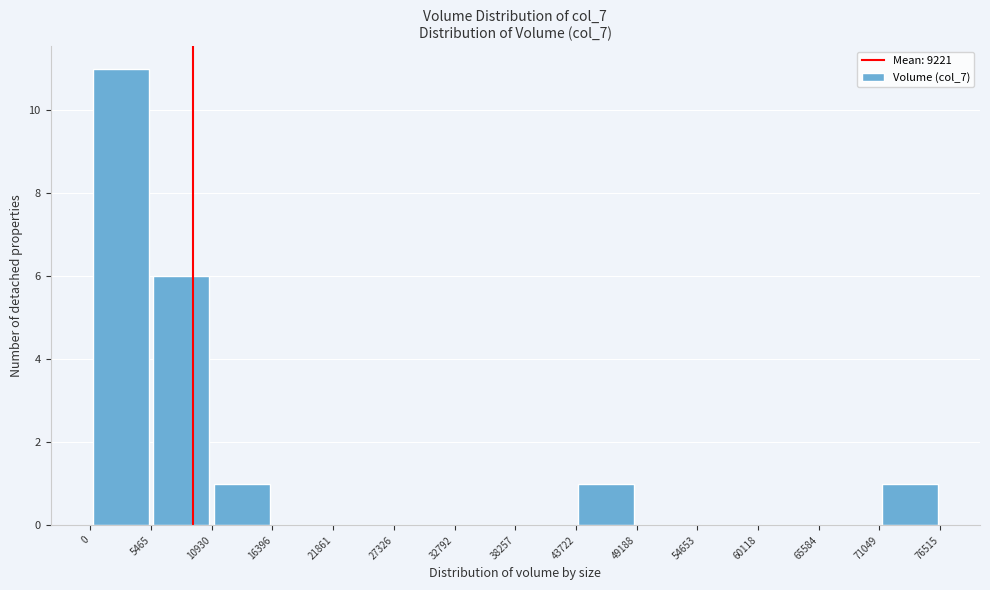

Reading left to right, transcribe this chart: for each bar, give the range it covers on the x-axis and its height. The values are not printed on the chart, so give them approximately, as read against the axis.

0 to 5465: 11
5465 to 10930: 6
10930 to 16396: 1
16396 to 21861: 0
21861 to 27326: 0
27326 to 32792: 0
32792 to 38257: 0
38257 to 43722: 0
43722 to 49188: 1
49188 to 54653: 0
54653 to 60118: 0
60118 to 65584: 0
65584 to 71049: 0
71049 to 76515: 1